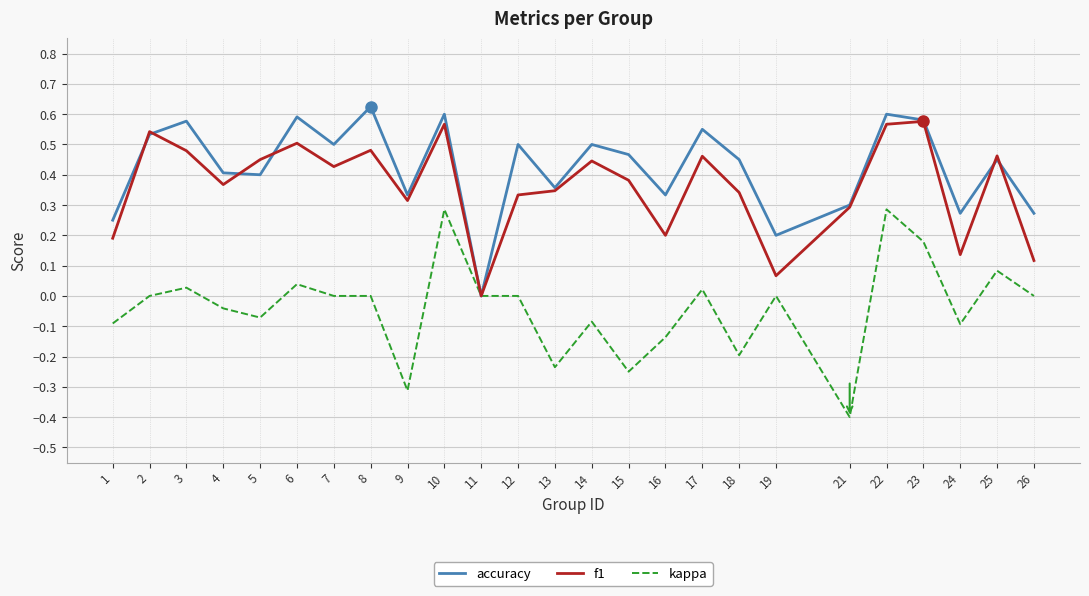

Rank the series at 7 from lowest to highest value.

kappa, f1, accuracy